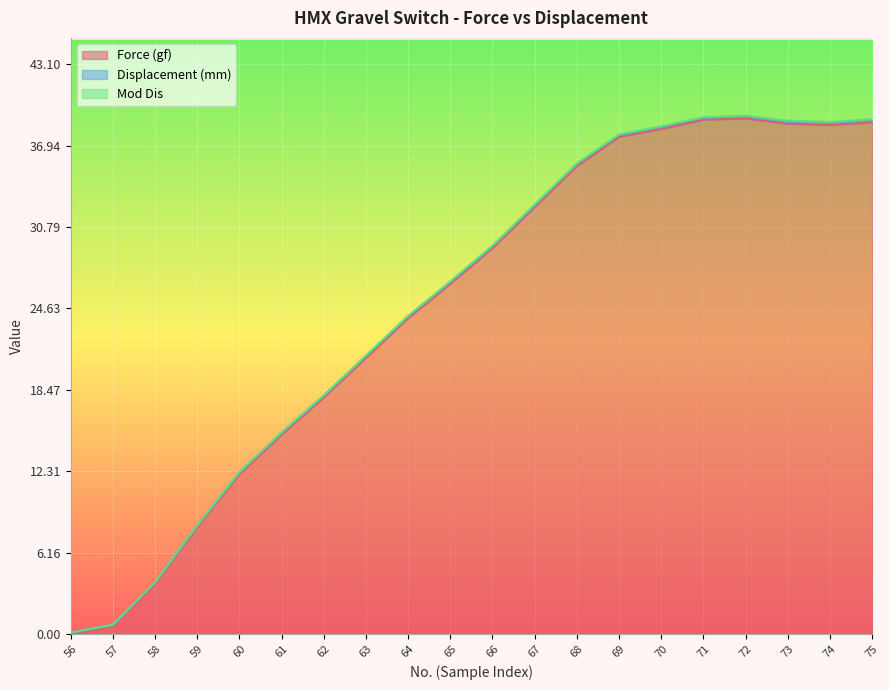

How many times do Displacement (mm) and Force (gf) cross each other?

1